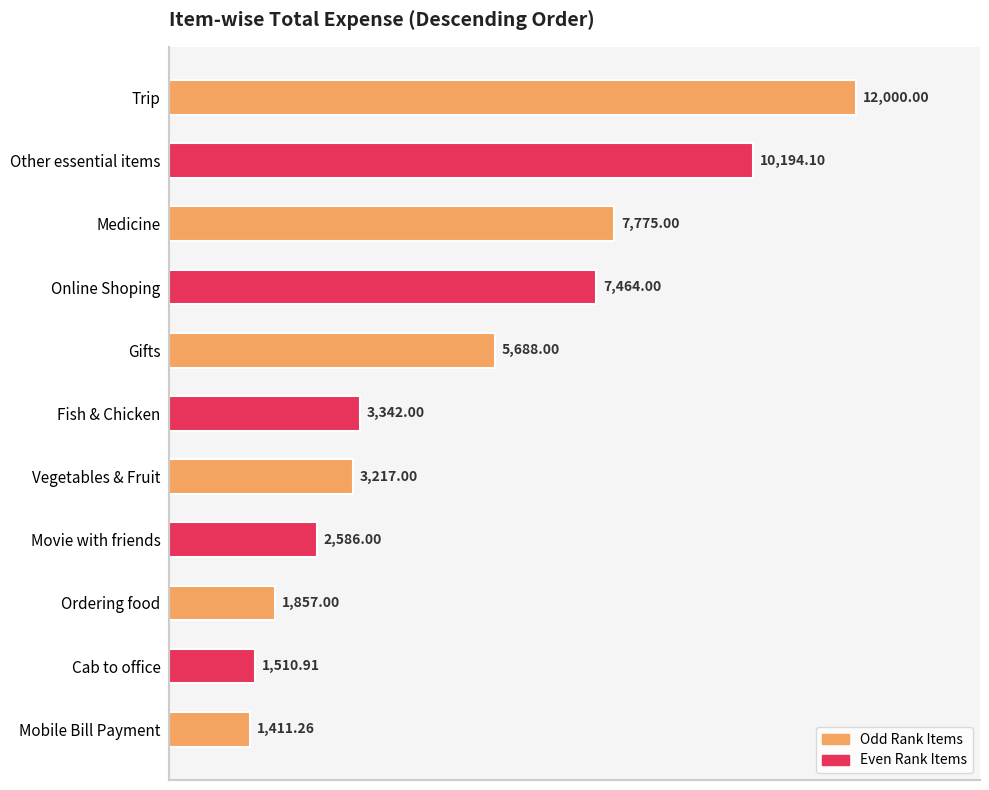

Count the number of data series in this chart.

1